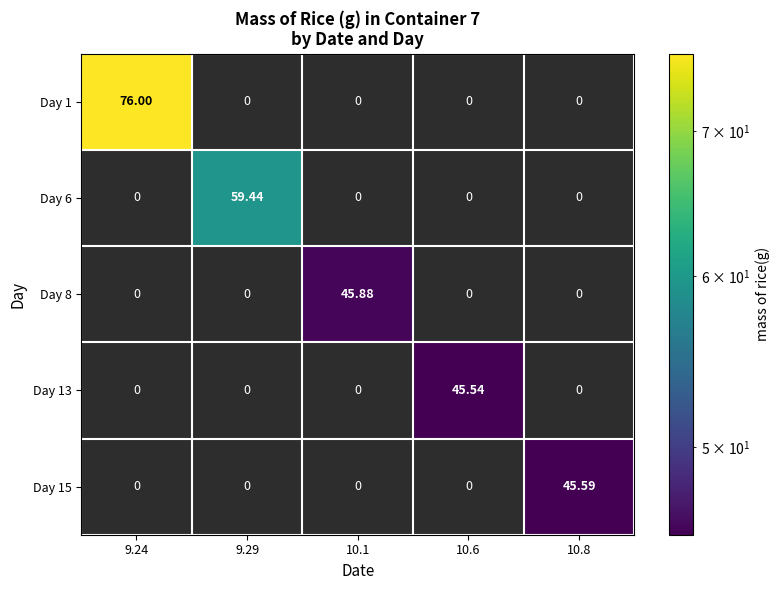

Which series has the largest total across all categories?

Day 1